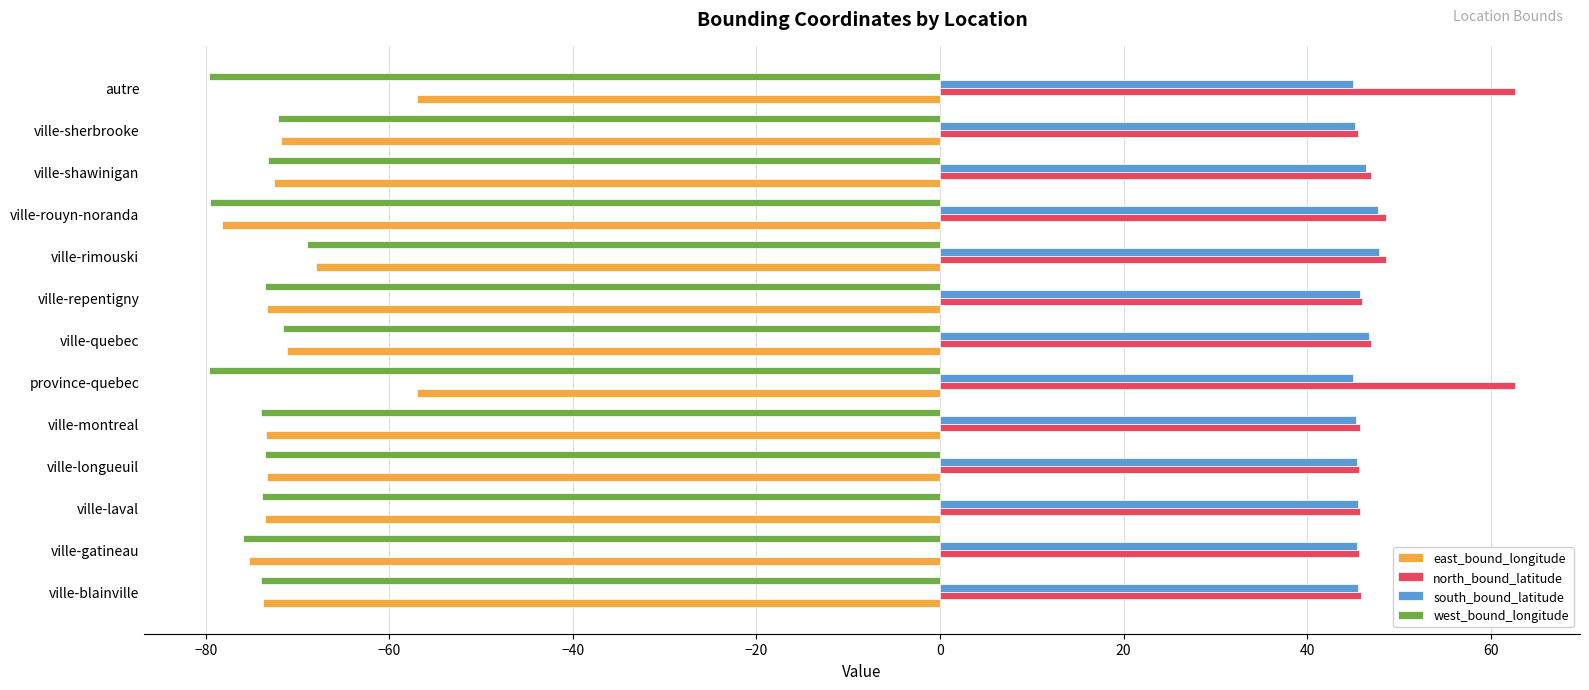

What is the spread (max minus min) of values at ville-rimouski?

117.5